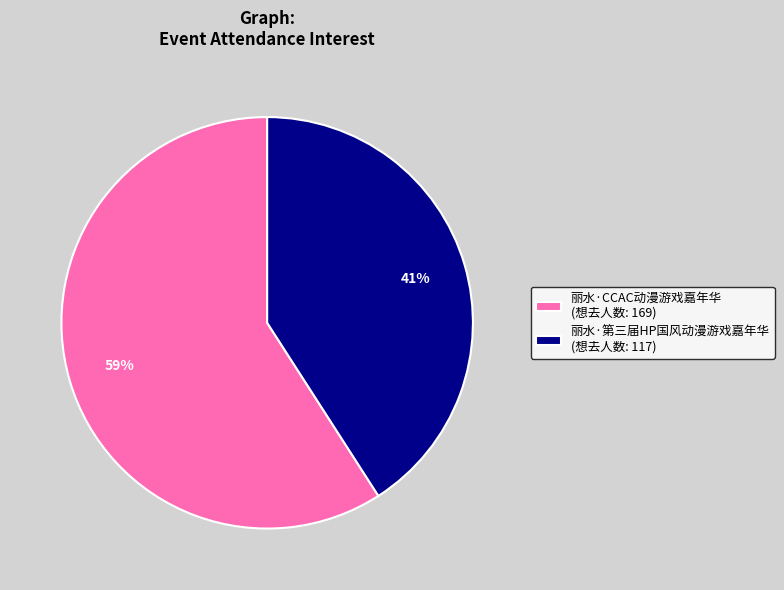

To the nearest percent, what is the difference between the 丽水·第三届HP国风动漫游戏嘉年华 and 丽水·CCAC动漫游戏嘉年华 slice percentages?

18%